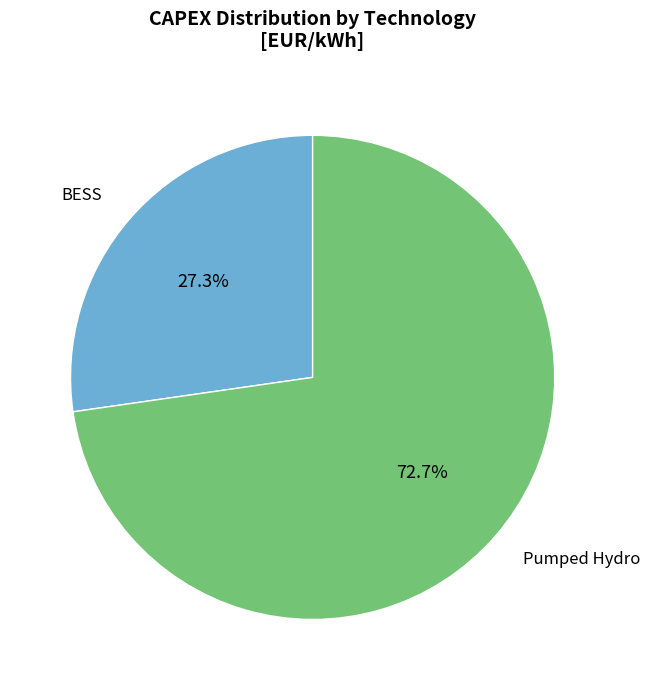

What is the total percentage of BESS and Pumped Hydro?

100.0%